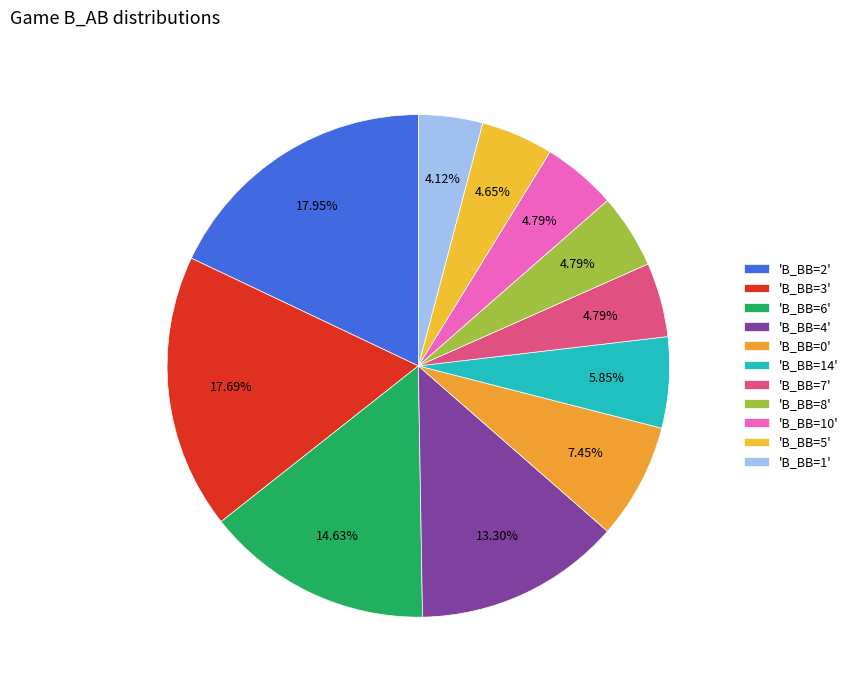

How many segments does this pie chart have?

11